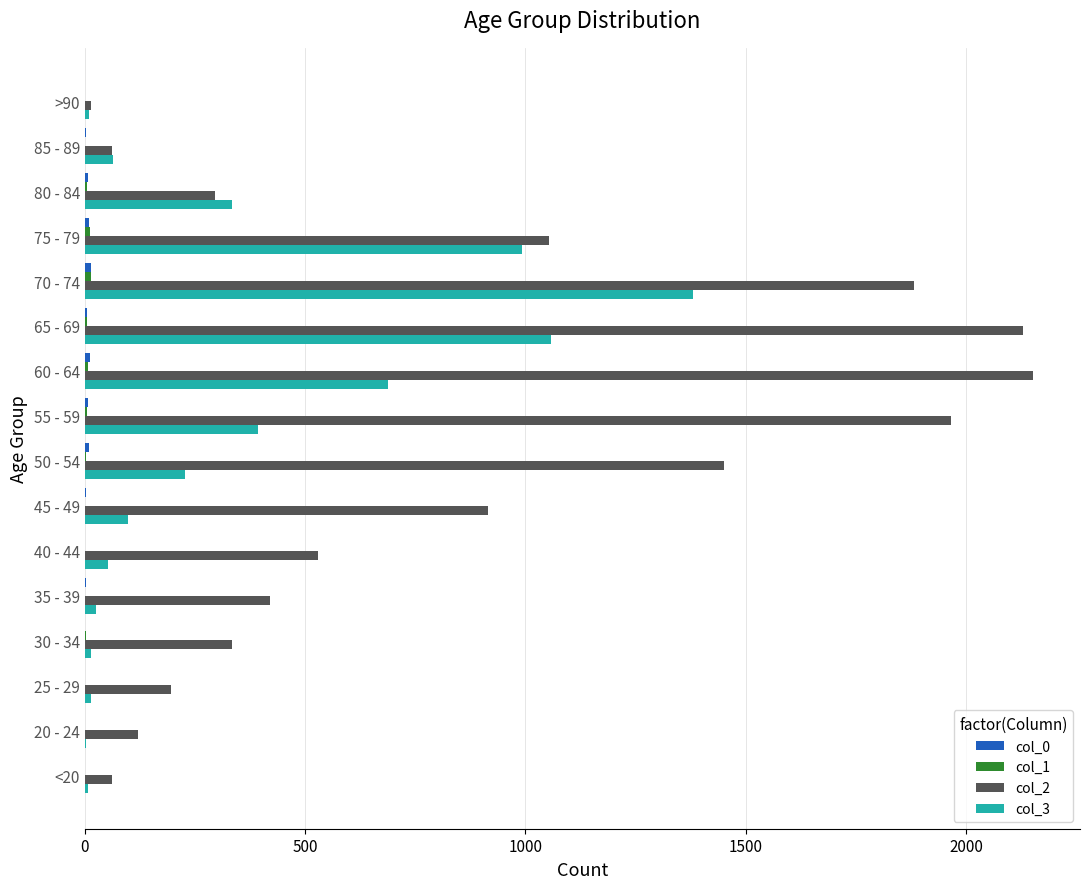

What is the maximum value shown in the chart?

2151